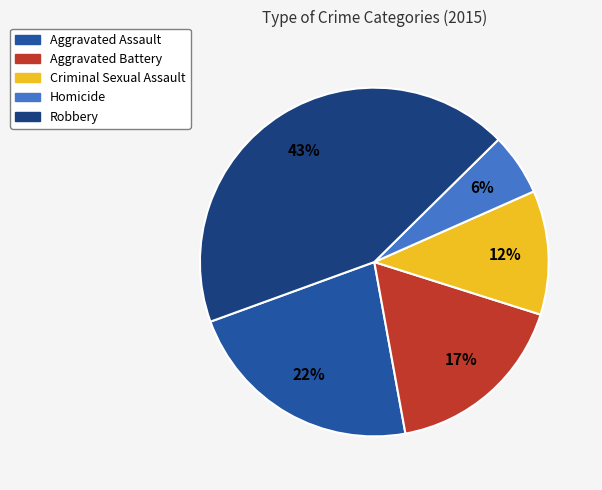

How many segments does this pie chart have?

5